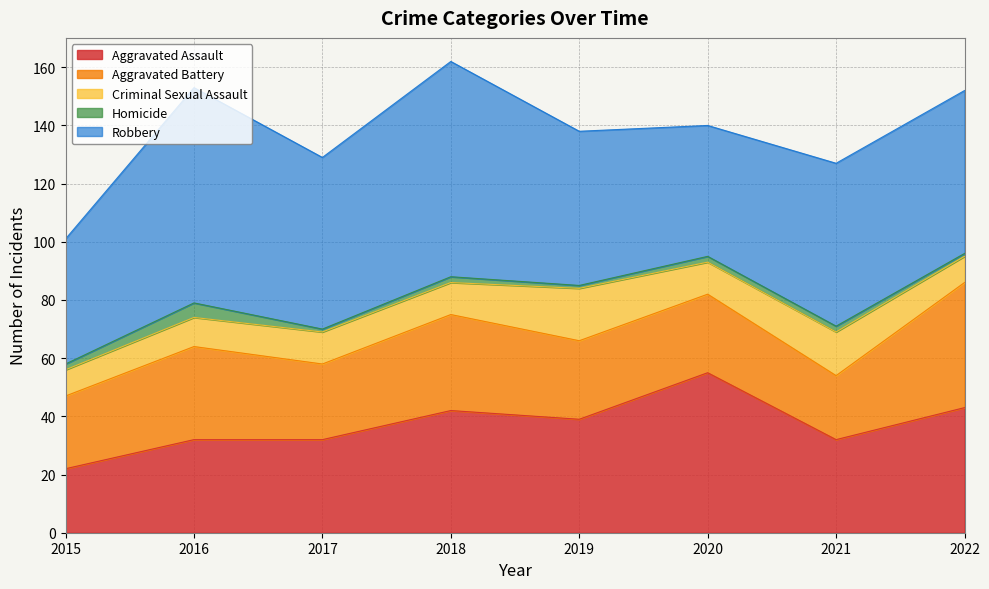

Reading right to left, transcribe all the data shown in this chart.

Aggravated Assault: 43	32	55	39	42	32	32	22
Aggravated Battery: 43	22	27	27	33	26	32	25
Criminal Sexual Assault: 9	15	11	18	11	11	10	9
Homicide: 1	2	2	1	2	1	5	2
Robbery: 56	56	45	53	74	59	74	43